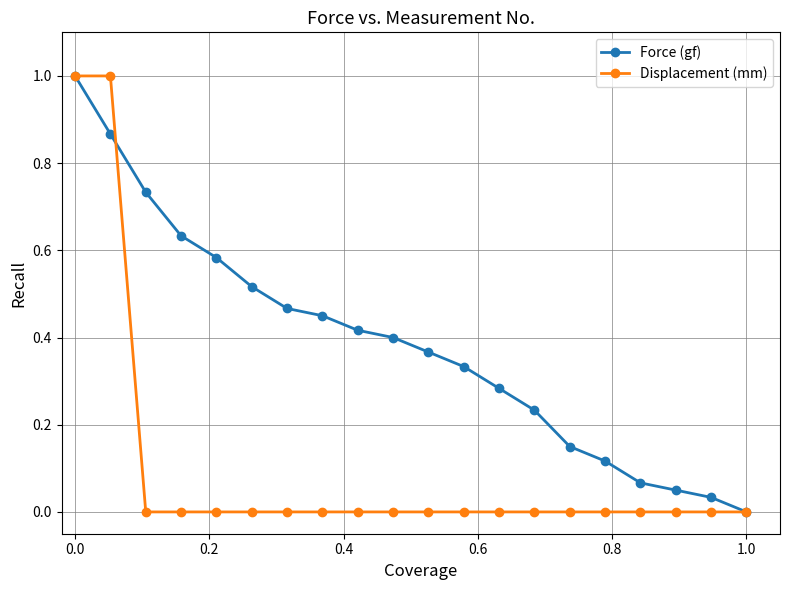

What is the maximum value for Displacement (mm)?

1.0